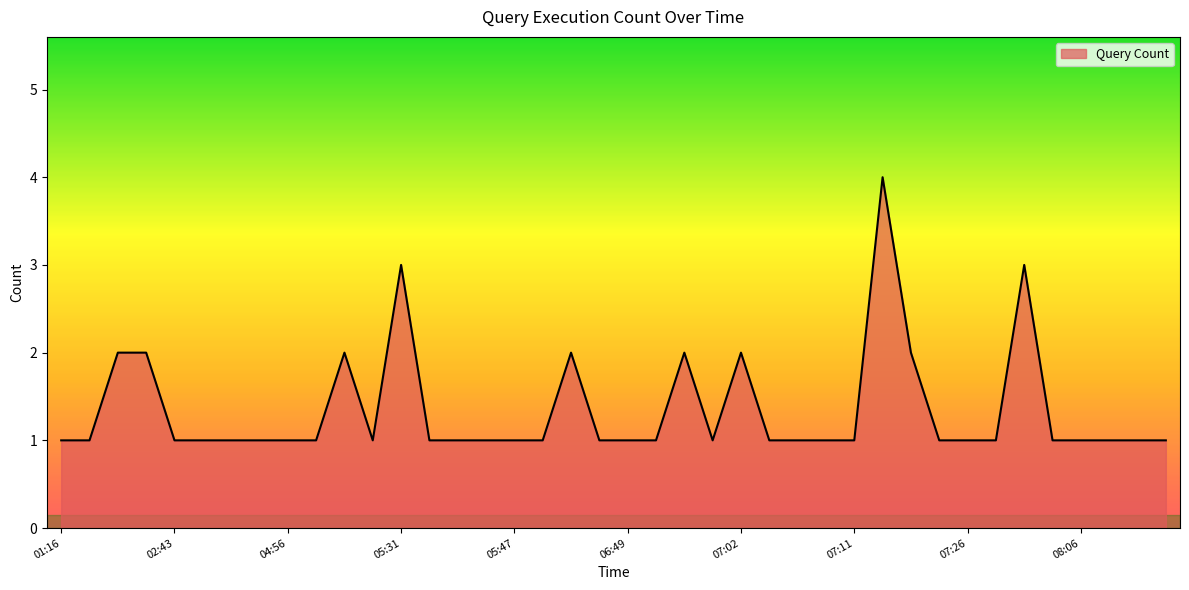

What is the maximum value shown in the chart?

4